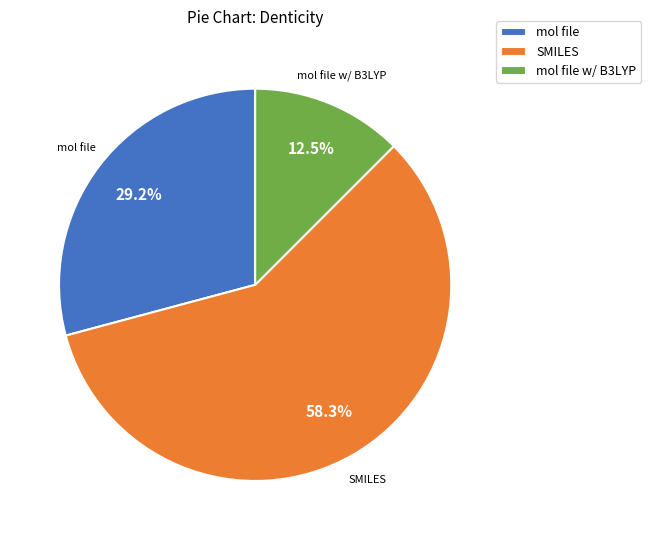

Count the number of slices in the pie.

3